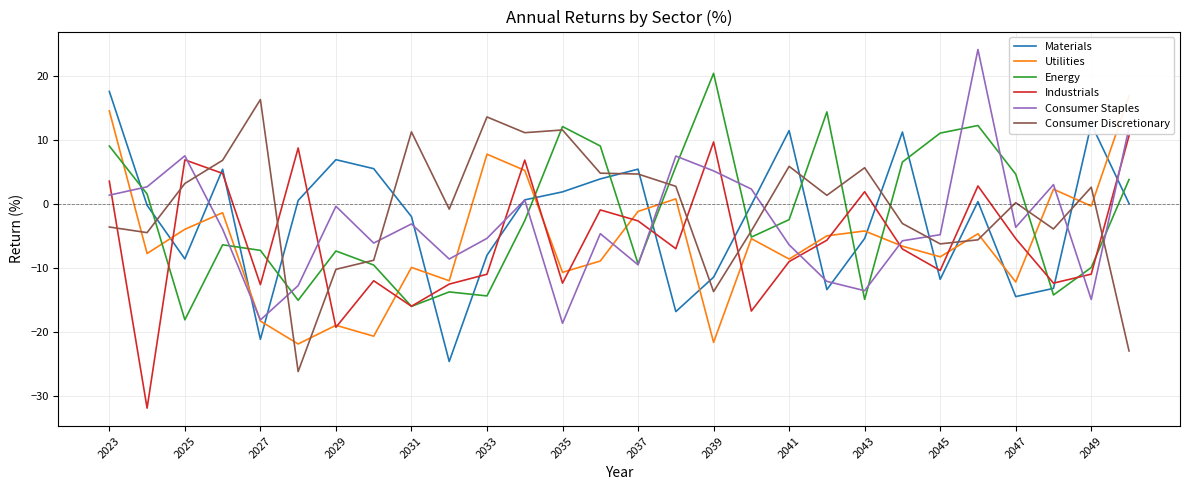

How many times do Utilities and Consumer Discretionary cross each other?

8